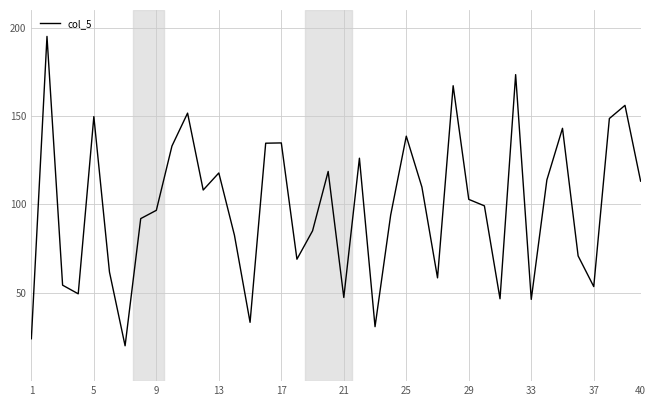

What is the minimum value shown in the chart?

20.0